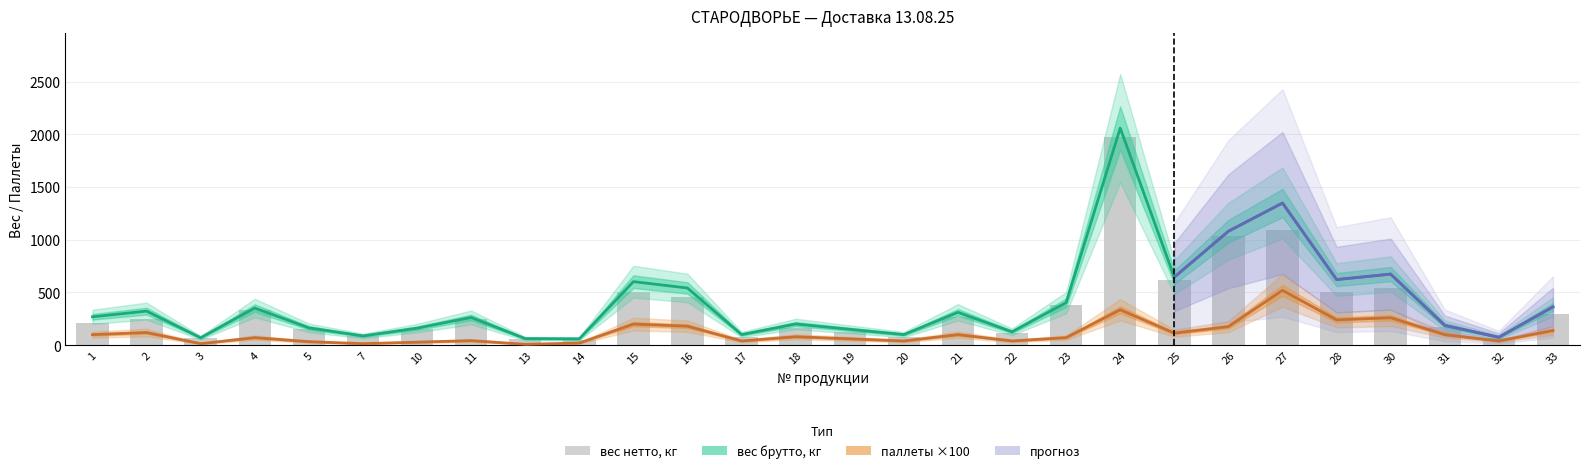

Which category has the highest value in the вес брутто, кг series?

24